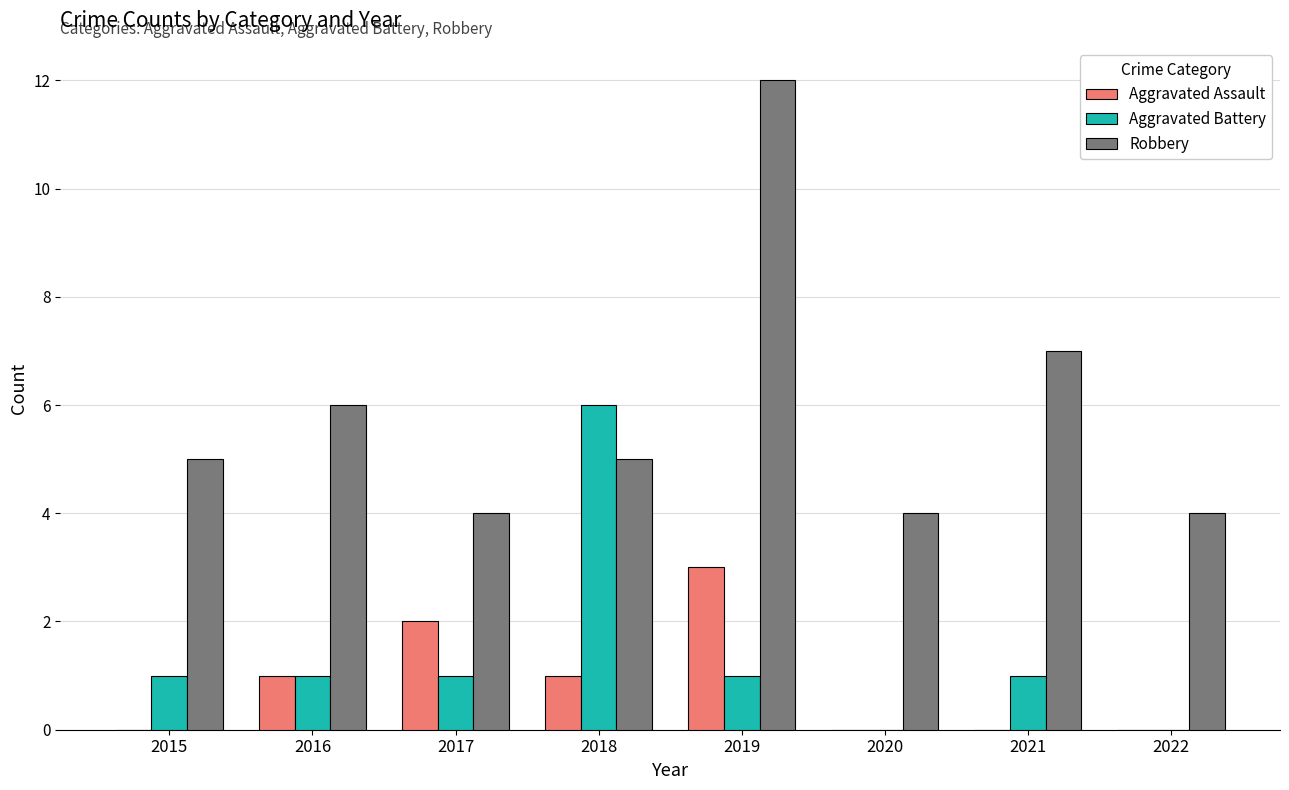

Reading right to left, what are all the values shown in this chart?

Aggravated Assault: 0	0	0	3	1	2	1	0
Aggravated Battery: 0	1	0	1	6	1	1	1
Robbery: 4	7	4	12	5	4	6	5